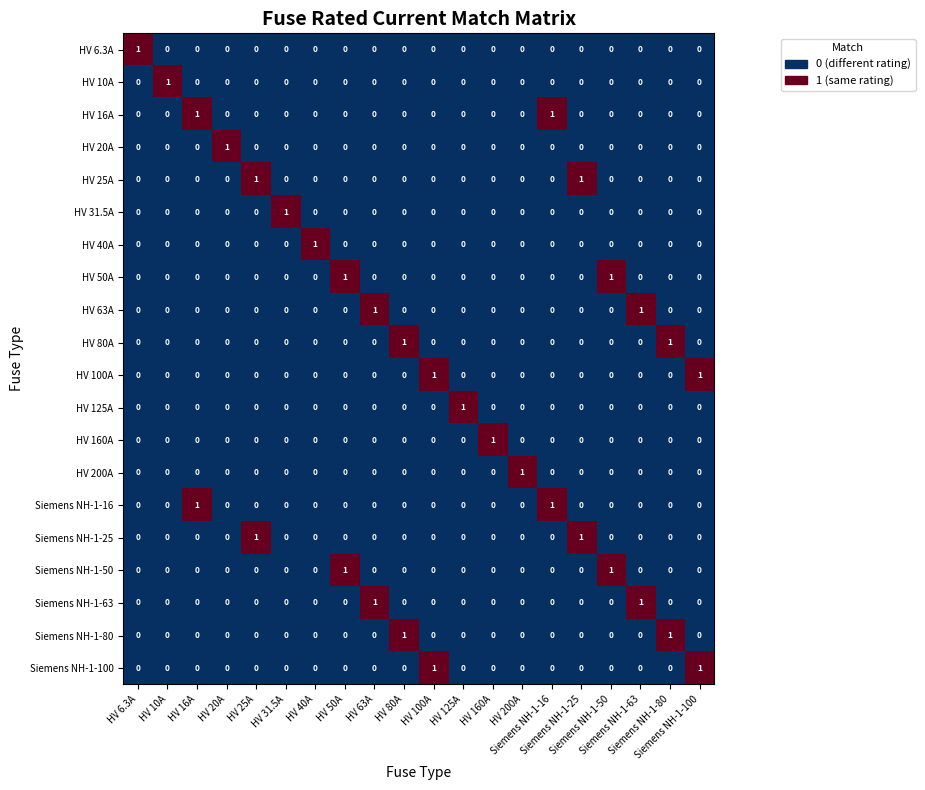

At how many categories does at least one series exceed 0?

20